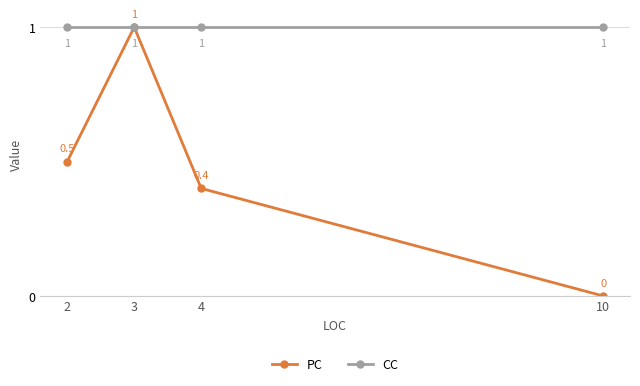

Rank the series at 2 from lowest to highest value.

PC, CC